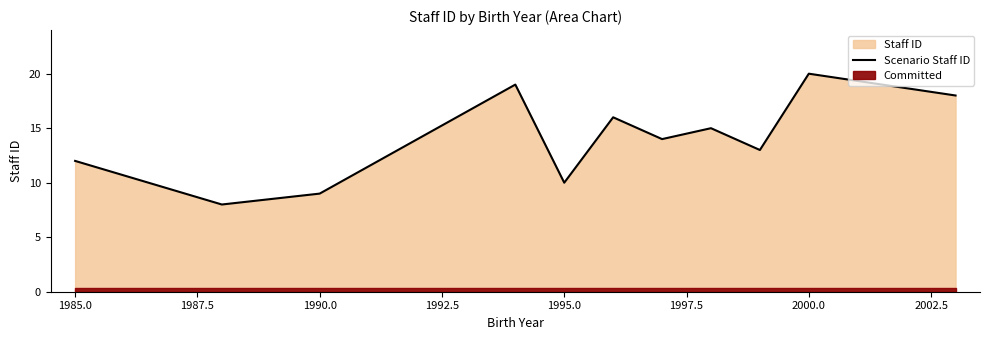

What is the value of the 9th point from the left?

13